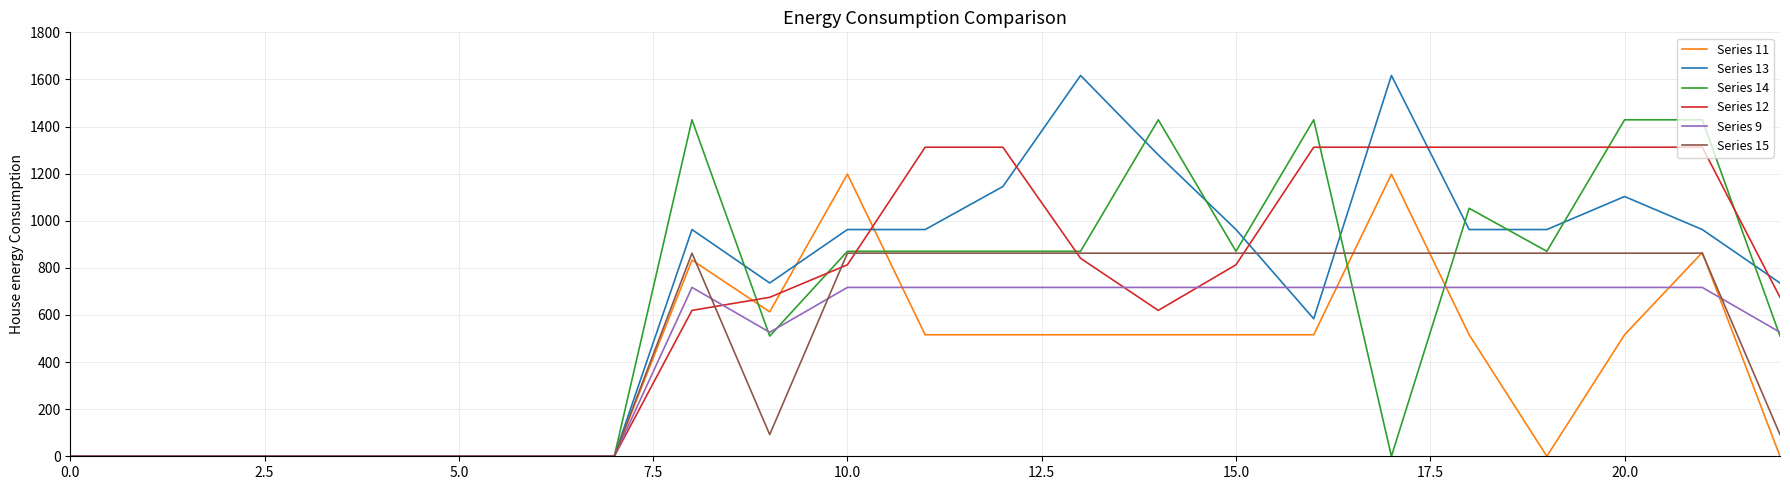

List the series in order of their peak value, highest first.

Series 13, Series 14, Series 12, Series 11, Series 15, Series 9